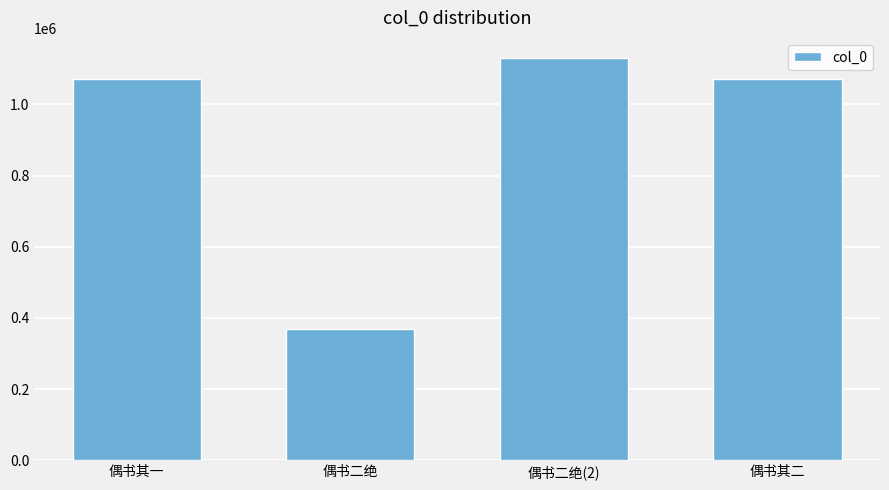

What is the change in value from 偶书其一 to 偶书二绝?

-702142